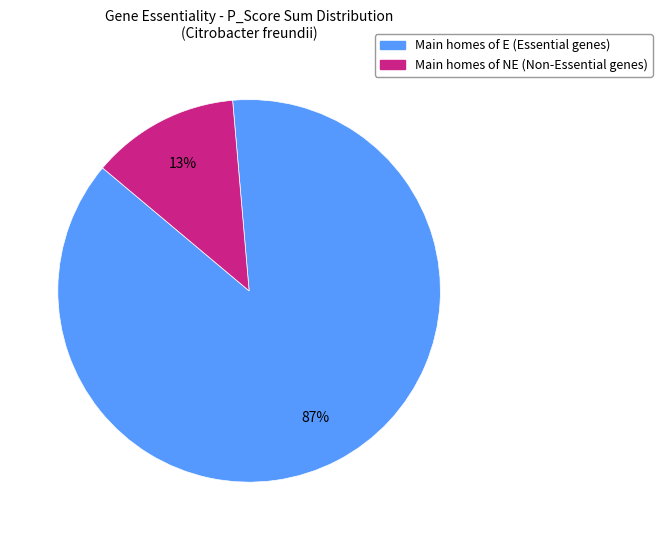

Do Main homes of E (Essential genes) and Main homes of NE (Non-Essential genes) together represent more than half of the pie?

Yes